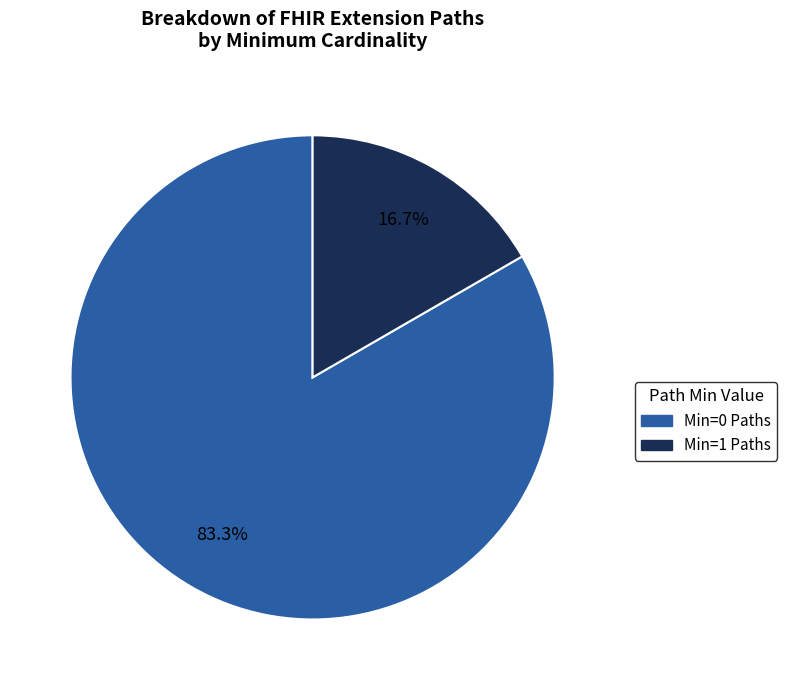

Is there a majority slice in this chart?

Yes